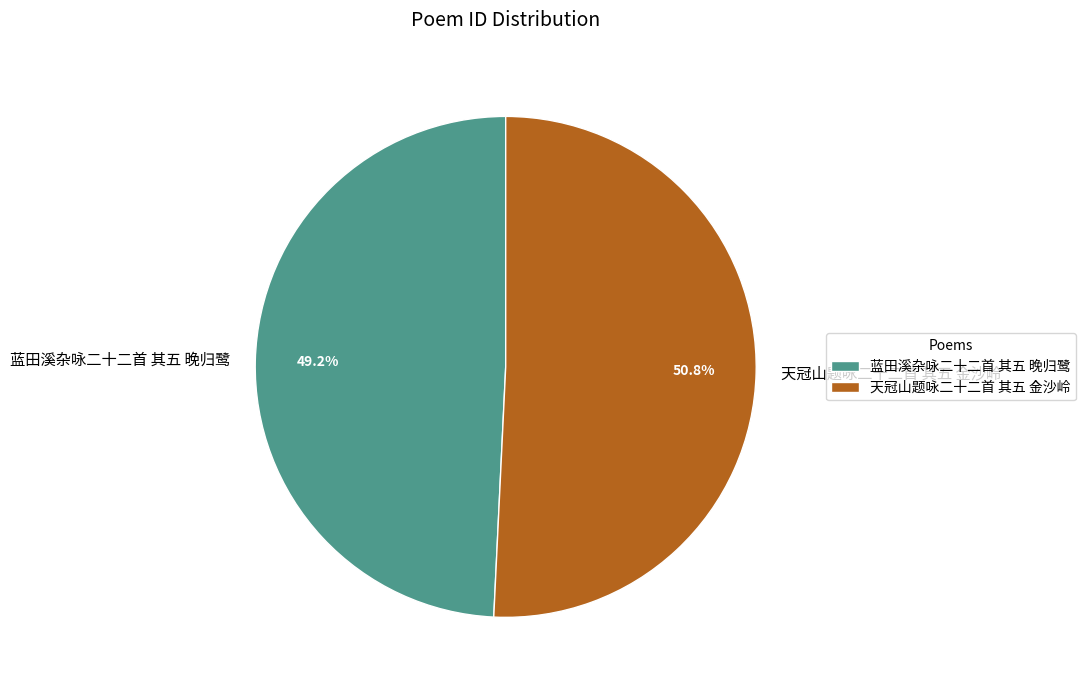

To the nearest percent, what is the difference between the 天冠山题咏二十二首 其五 金沙岭 and 蓝田溪杂咏二十二首 其五 晚归鹭 slice percentages?

2%